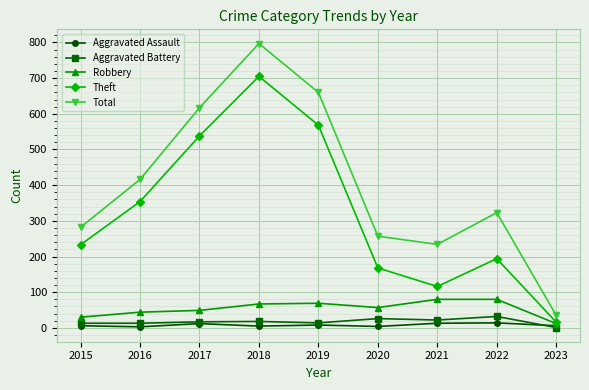

Which series has the widest spread of values?

Total